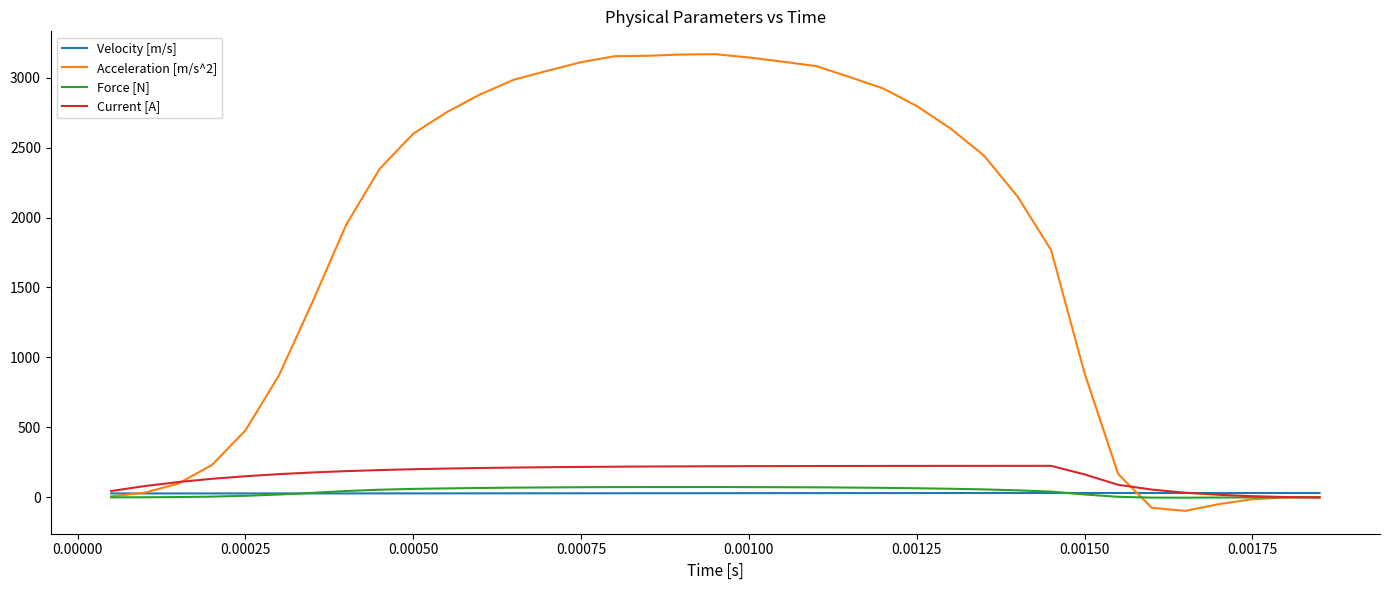

Which series has the widest spread of values?

Acceleration [m/s^2]